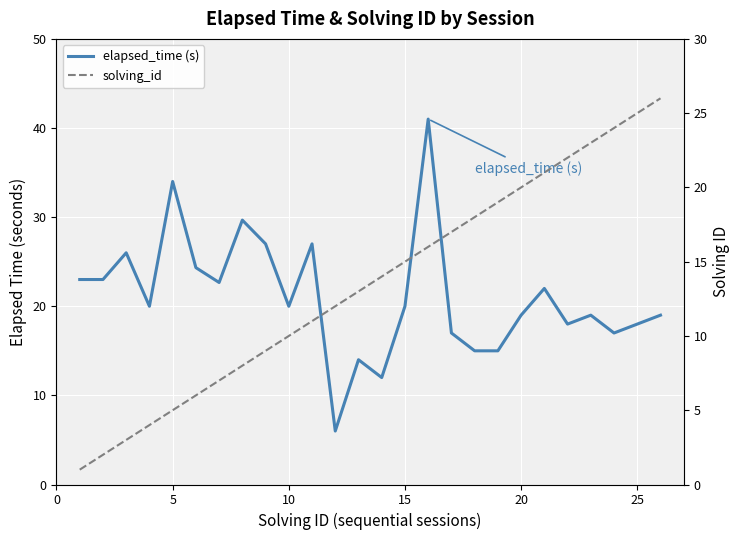

After their last crossing, which series has the higher values: solving_id or elapsed_time (s)?

solving_id